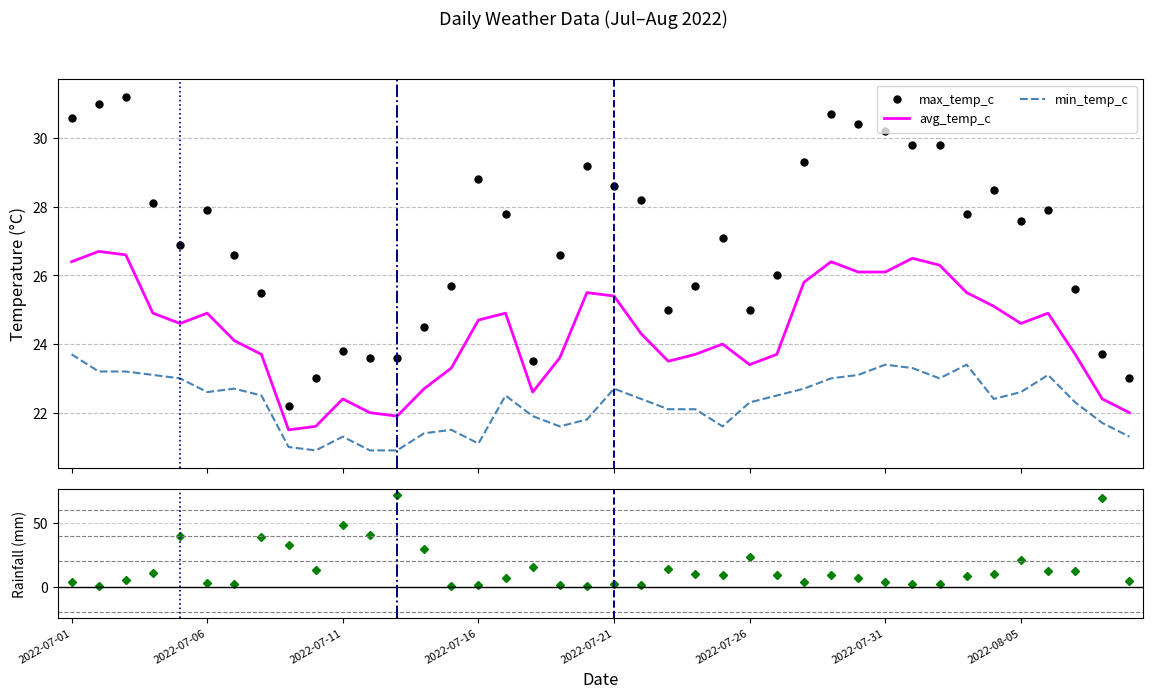

What is the minimum value for min_temp_c?

20.9